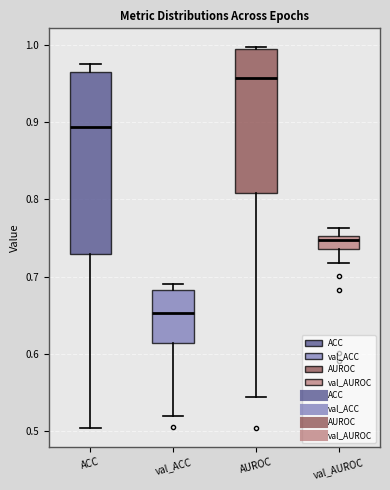

Which box's median line is the highest?

AUROC